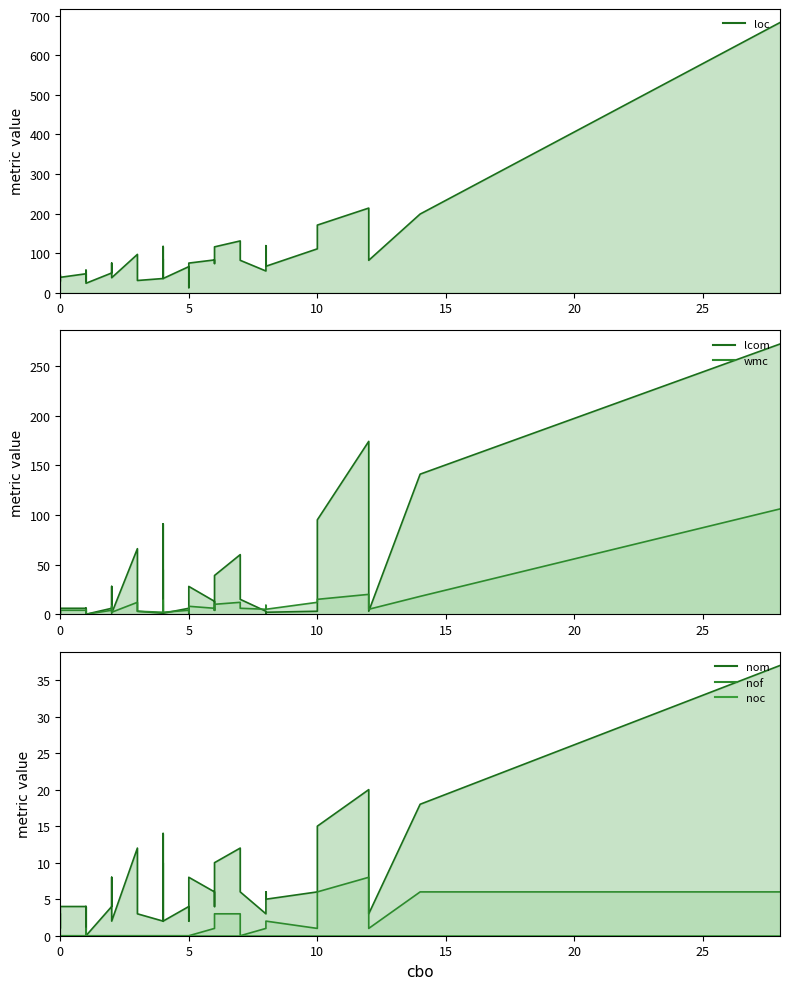

List the series in order of their peak value, lowest first.

noc (line), nof (line), nom (line), wmc (line), lcom (line), loc (line)